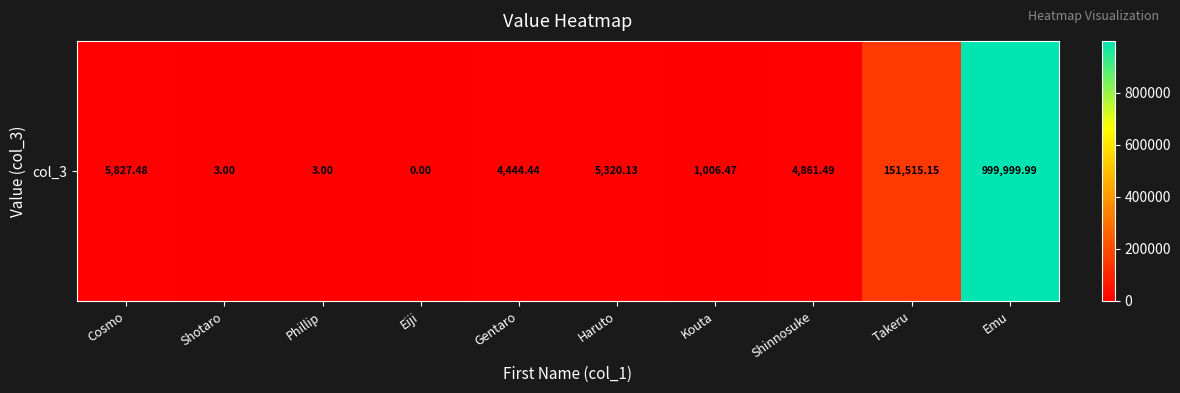

List the labels in order of value, smallest first.

Eiji, Shotaro, Phillip, Kouta, Gentaro, Shinnosuke, Haruto, Cosmo, Takeru, Emu